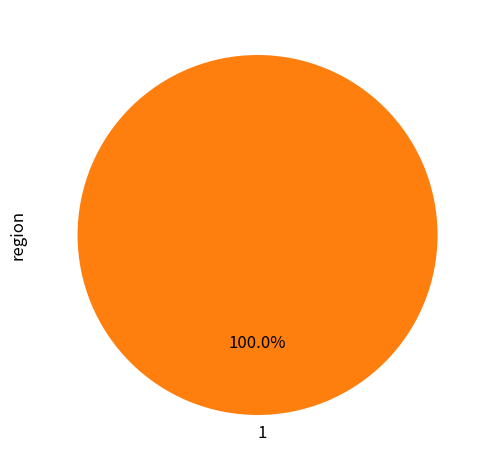

Rank the categories by value from lowest to highest.

1